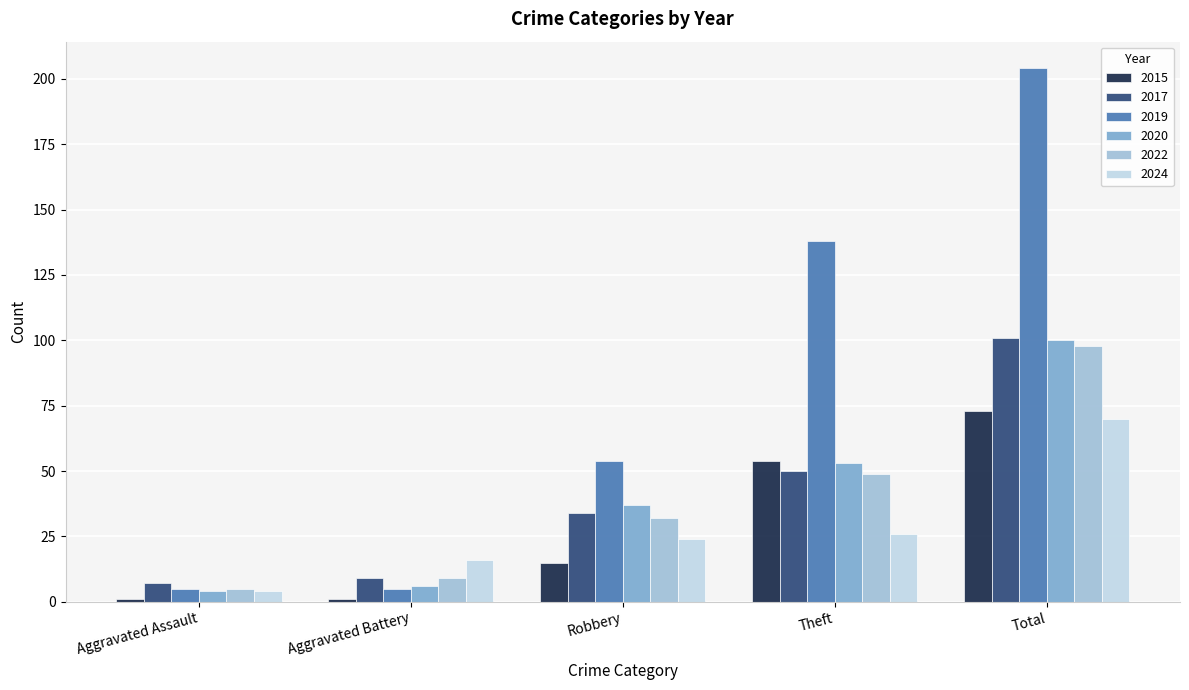

What is the difference between the highest and lowest values at Robbery?

39